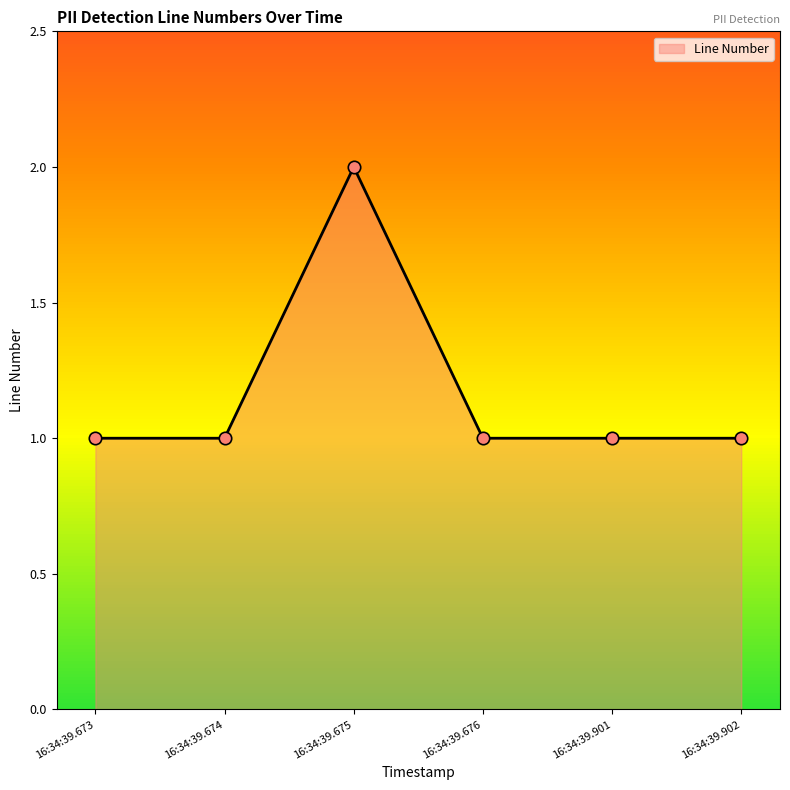

What is the ratio of the value at 16:34:39.901 to the value at 16:34:39.673?

1.0